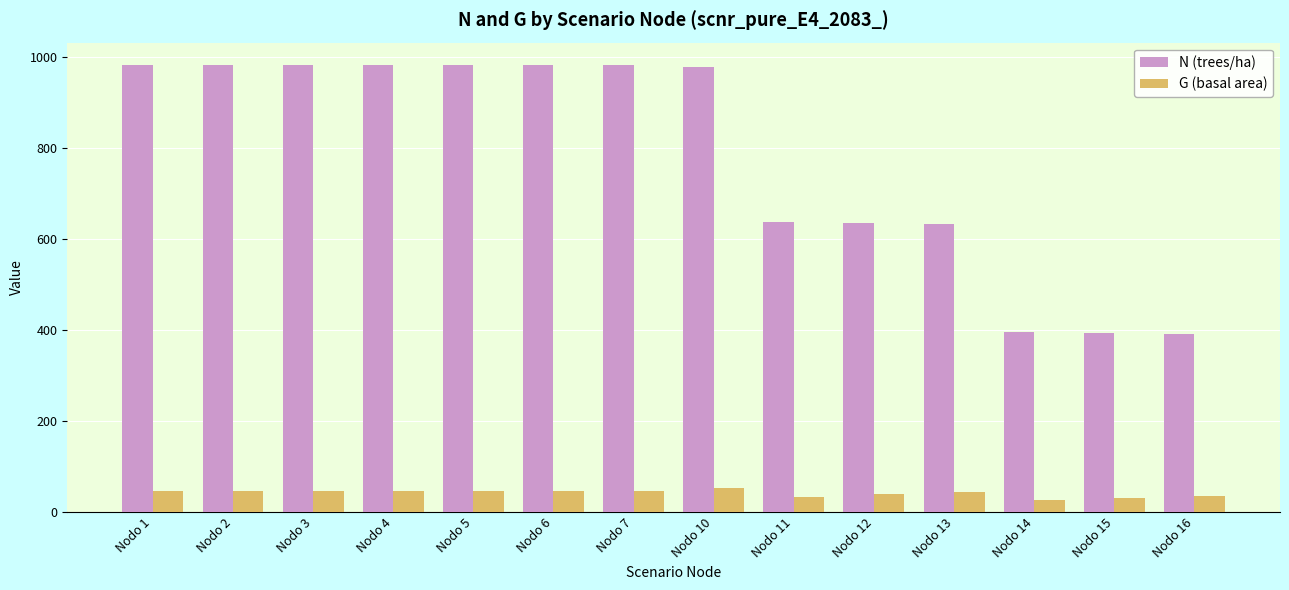

Which series has the widest spread of values?

N (trees/ha)